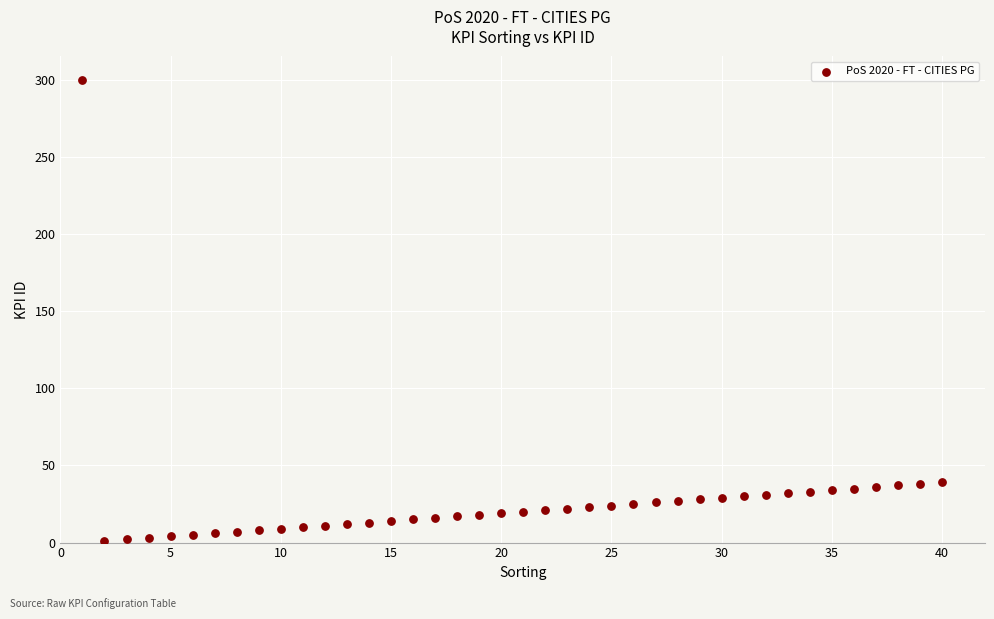

What is the range of Y values (max minus min)?

299